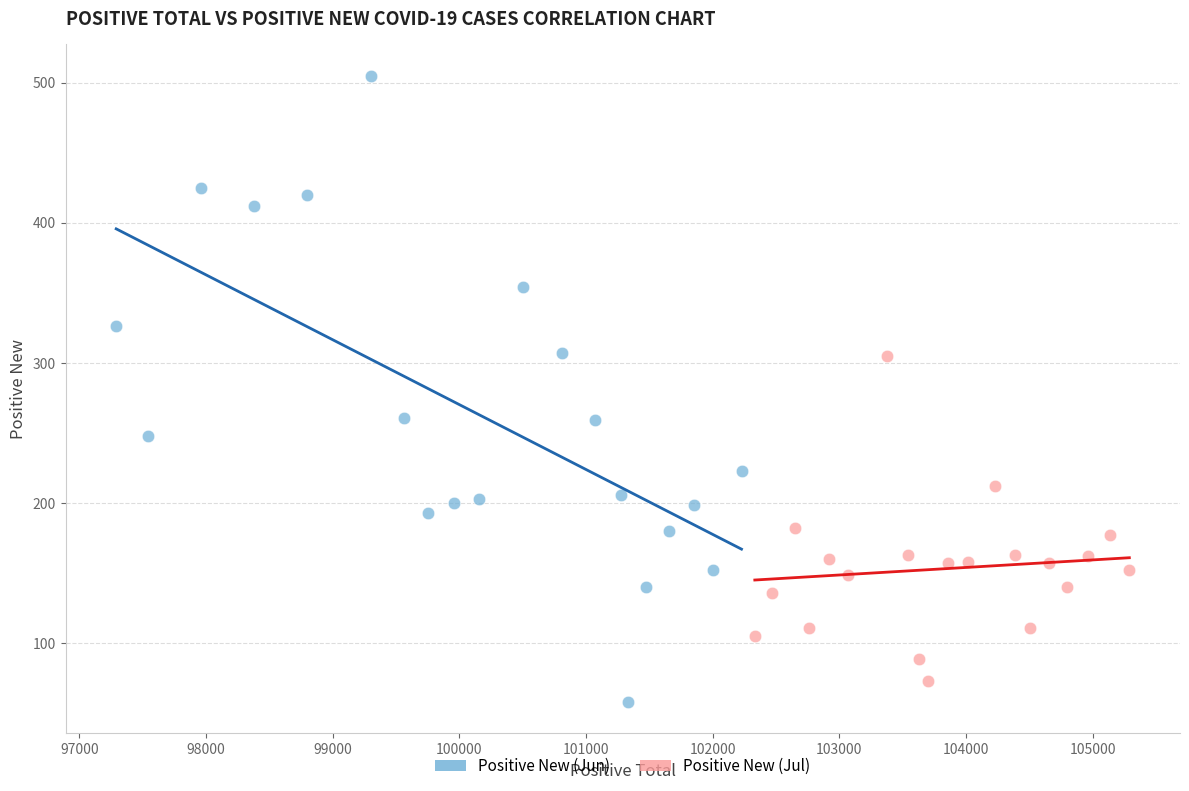

Which series contains the highest Y value?

Positive New (Jun)